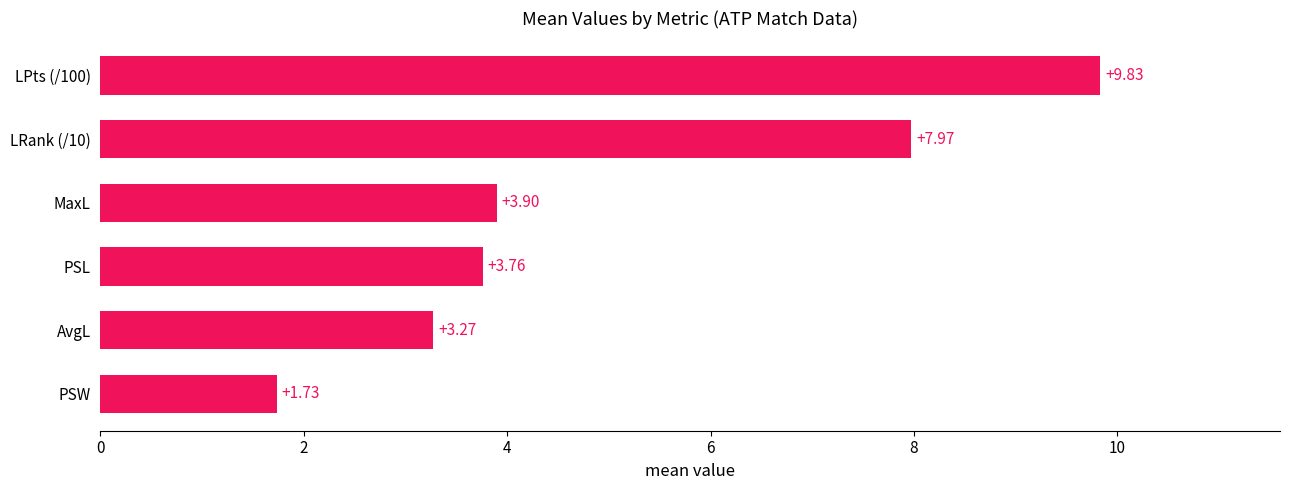

Which label corresponds to the smallest value in the chart?

PSW